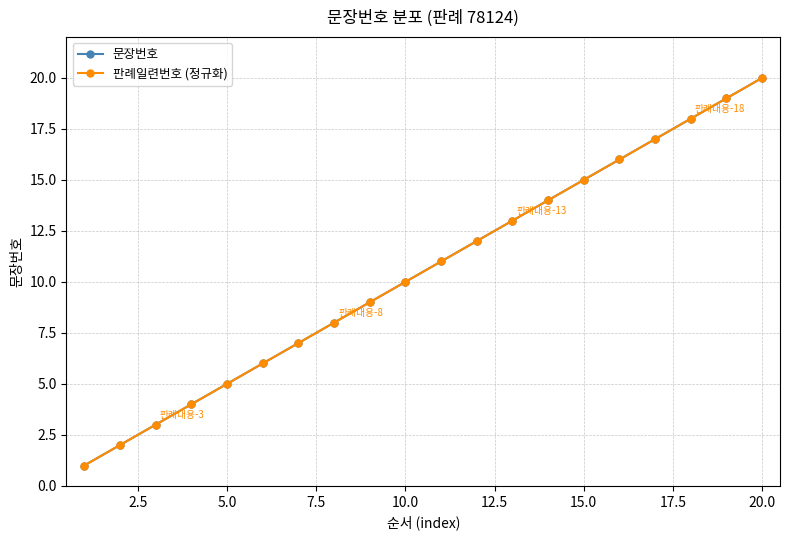

Does the chart have visible grid lines?

Yes